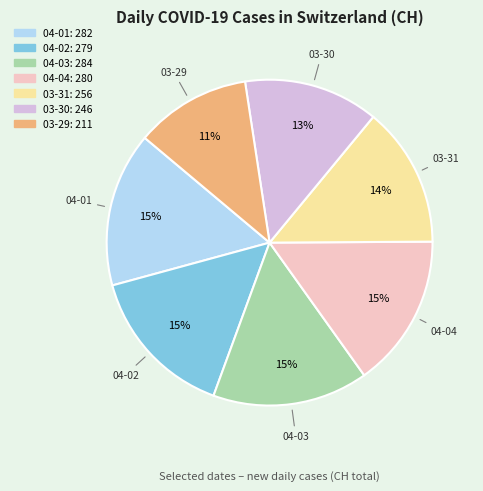

To the nearest percent, what is the average slice percentage?

14%